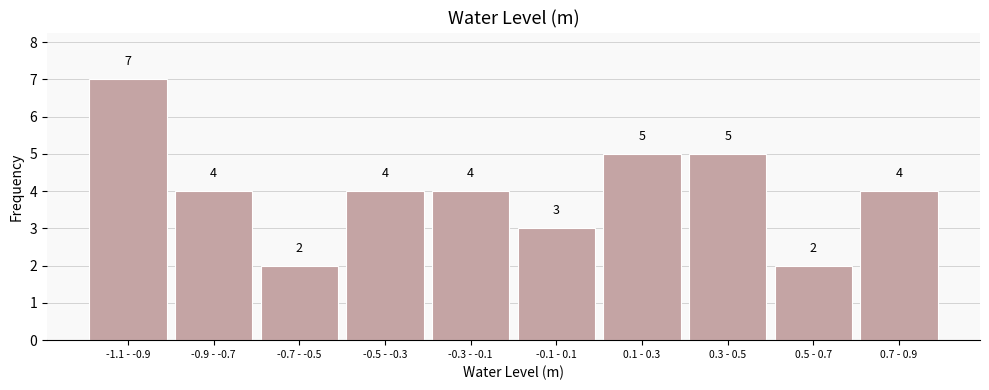

Reading right to left, what are all the values shown in this chart?

4	2	5	5	3	4	4	2	4	7